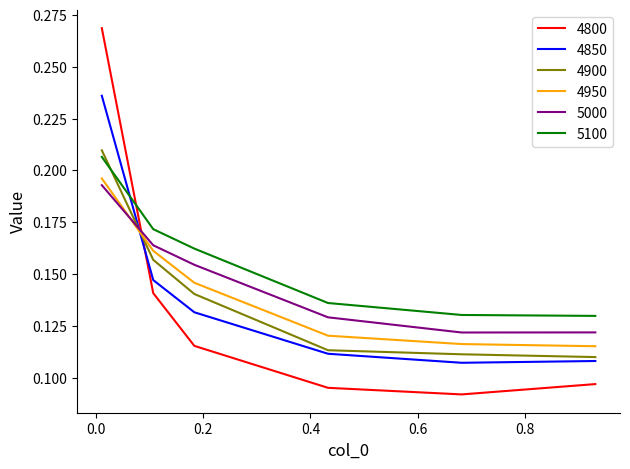

How many times do 4800 and 4950 cross each other?

1